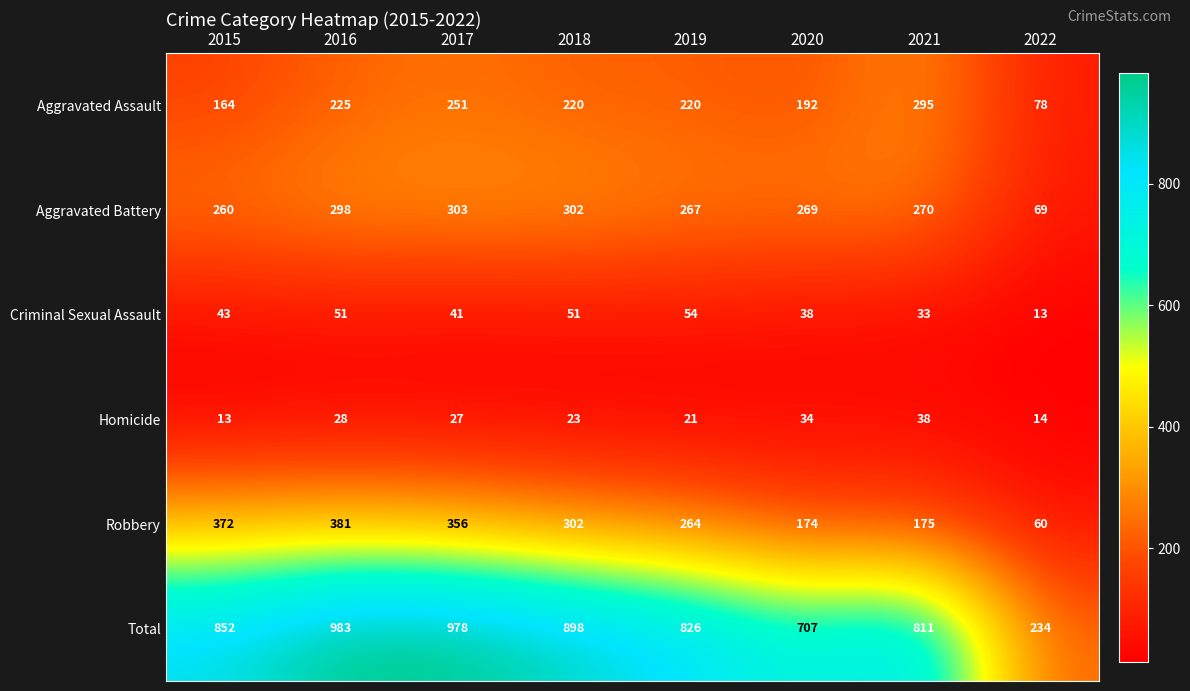

The value of Homicide at 2019 is 34. True or false?

False